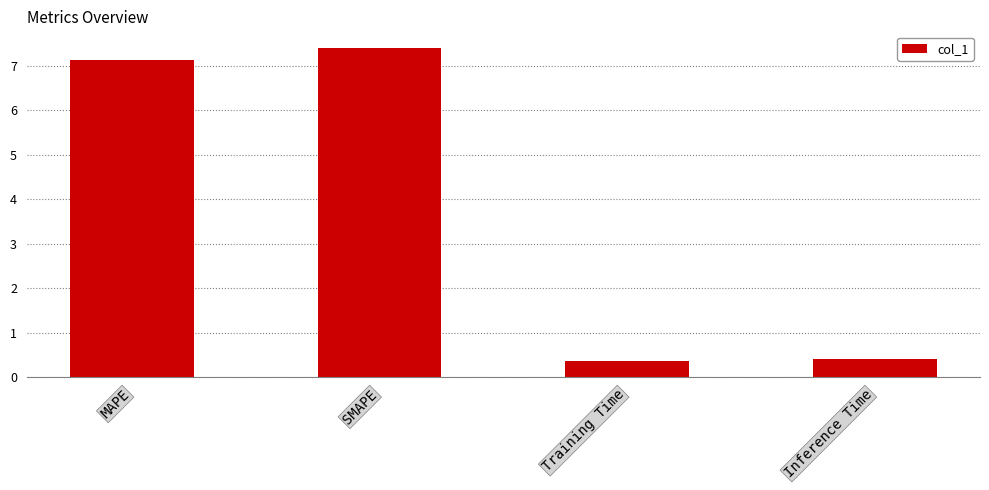

At which label does the data first exceed 7?

MAPE